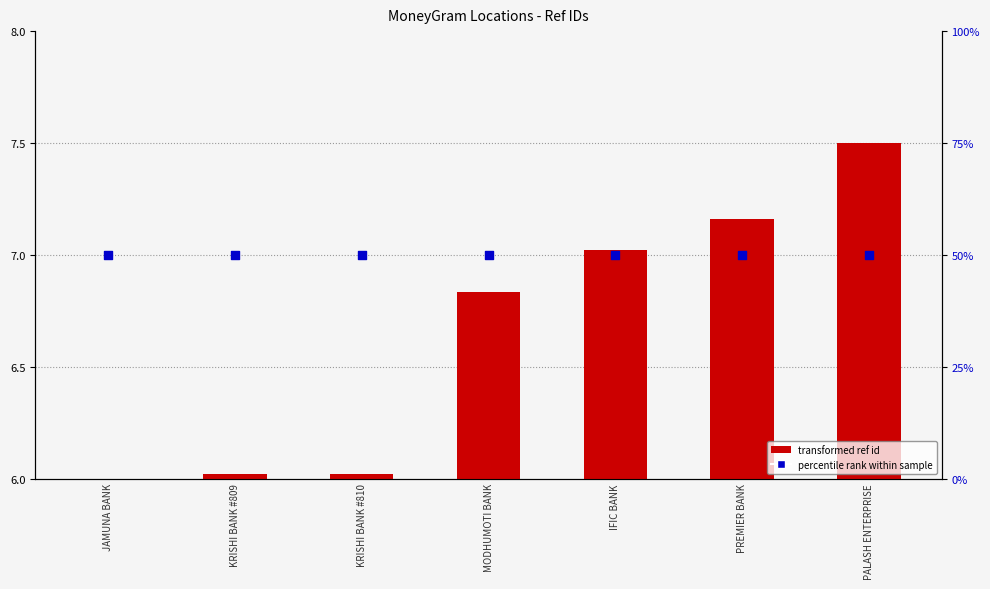

Which series reaches the minimum Y coordinate?

transformed ref id